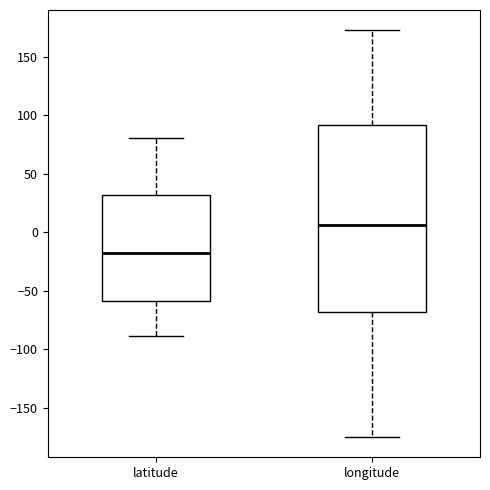

Which box's median line is the highest?

longitude